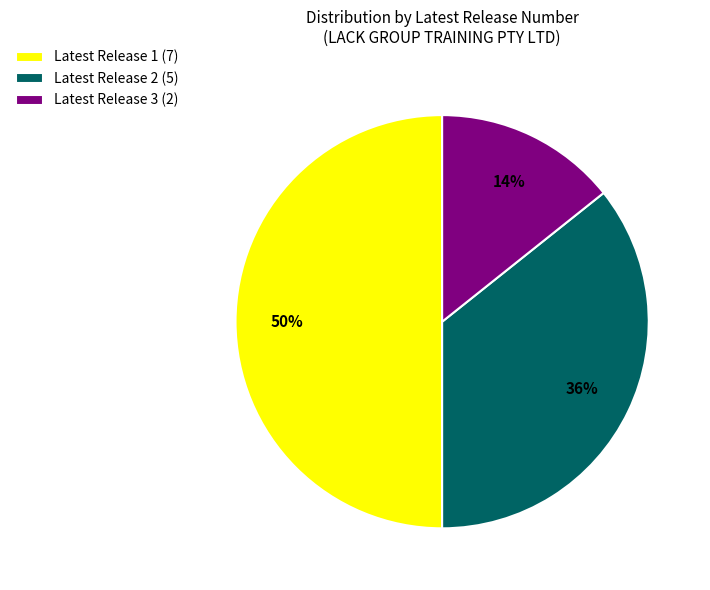

Which category has the smallest portion of the pie?

Latest Release 3 (2)